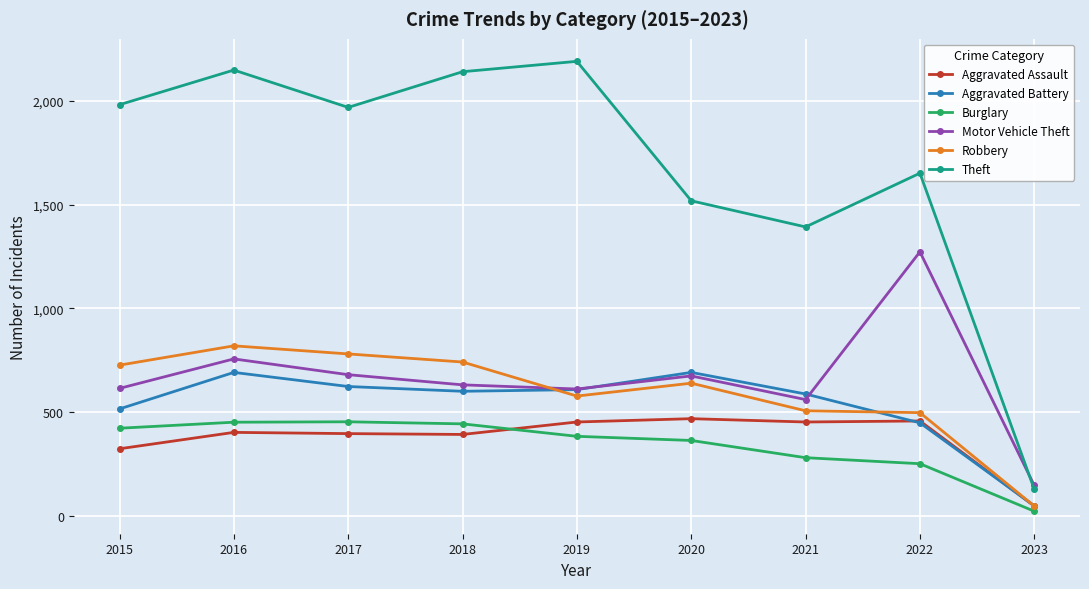

True or false: Burglary and Motor Vehicle Theft cross at least once.

False